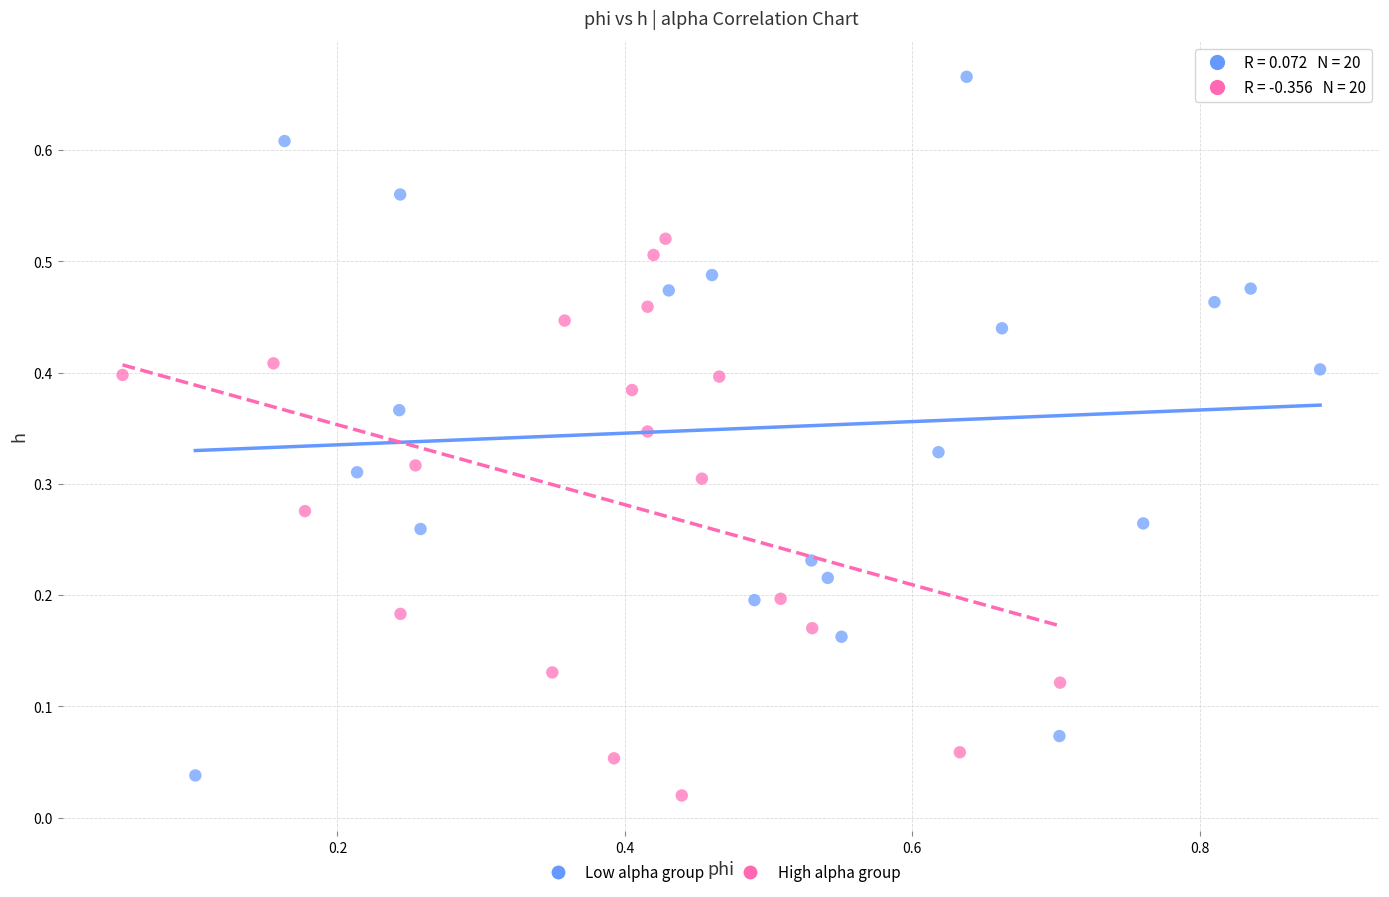

Which series contains the highest Y value?

Low alpha group